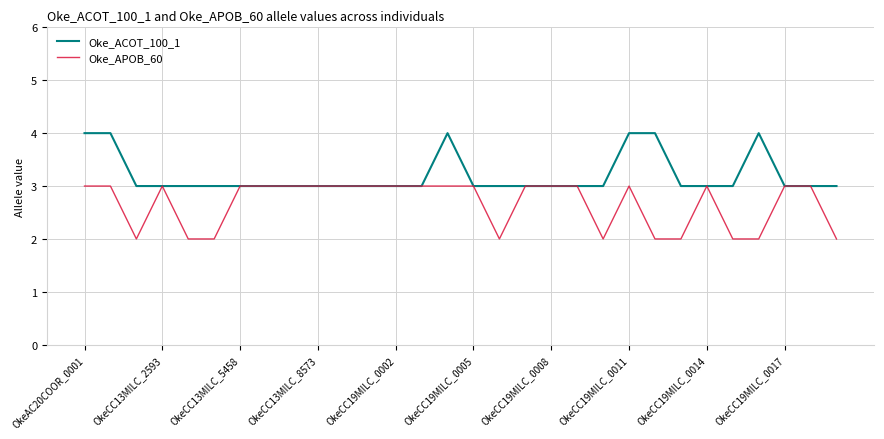

List the series in order of their peak value, lowest first.

Oke_APOB_60, Oke_ACOT_100_1